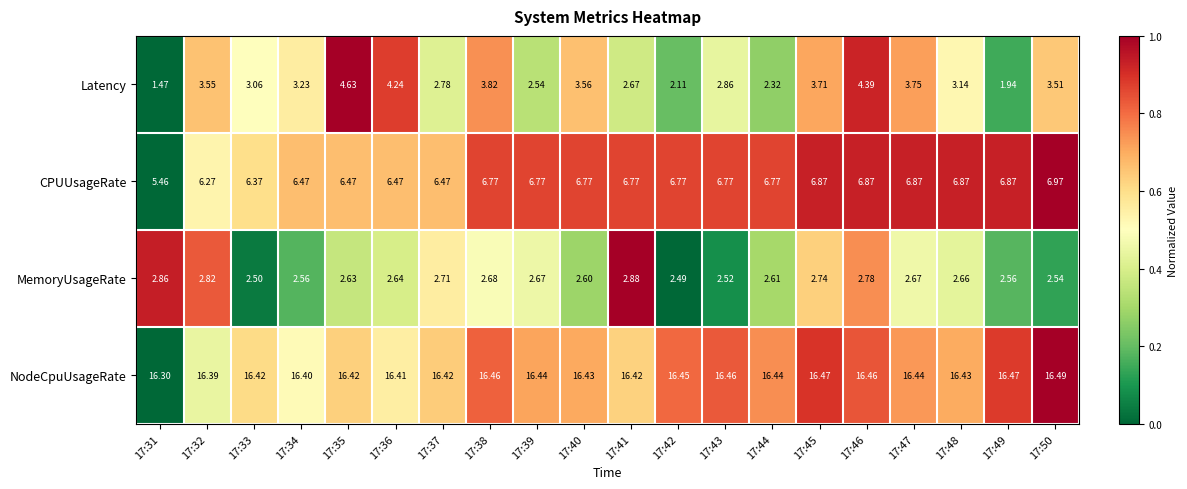

Rank the series at 17:37 from highest to lowest value.

NodeCpuUsageRate, CPUUsageRate, Latency, MemoryUsageRate